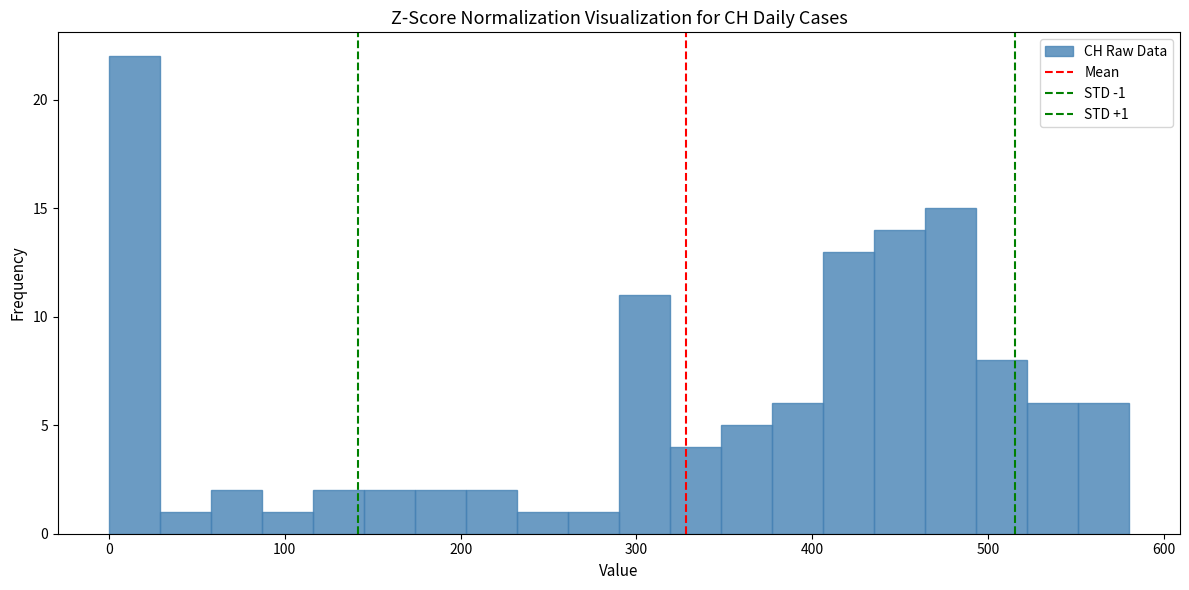

Around what value on the x-axis is the tallest bar? Give the approximate position of its centre, as read against the axis.

10